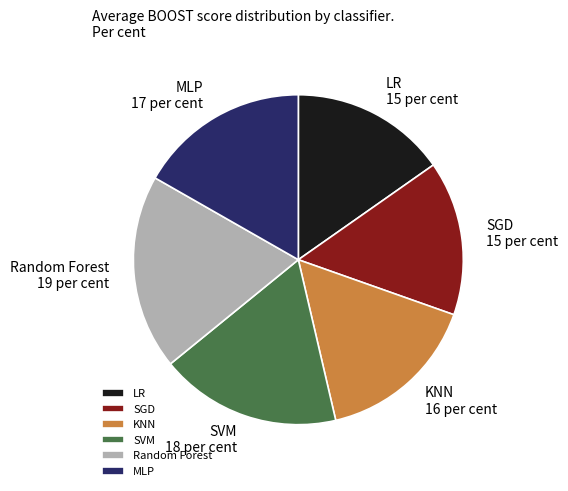

Is the sum of MLP and SVM greater than half?

No